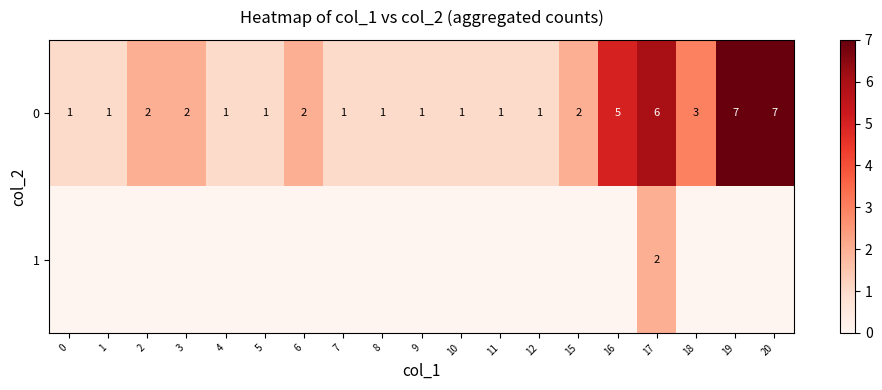

How many 0 values are between 1 and 3?

15